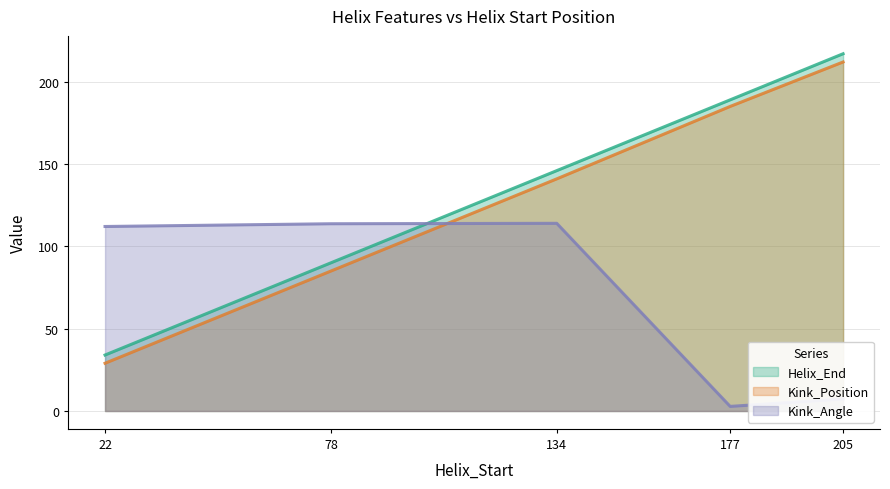

Is it true that Kink_Position equals 212.0 at 205?

True